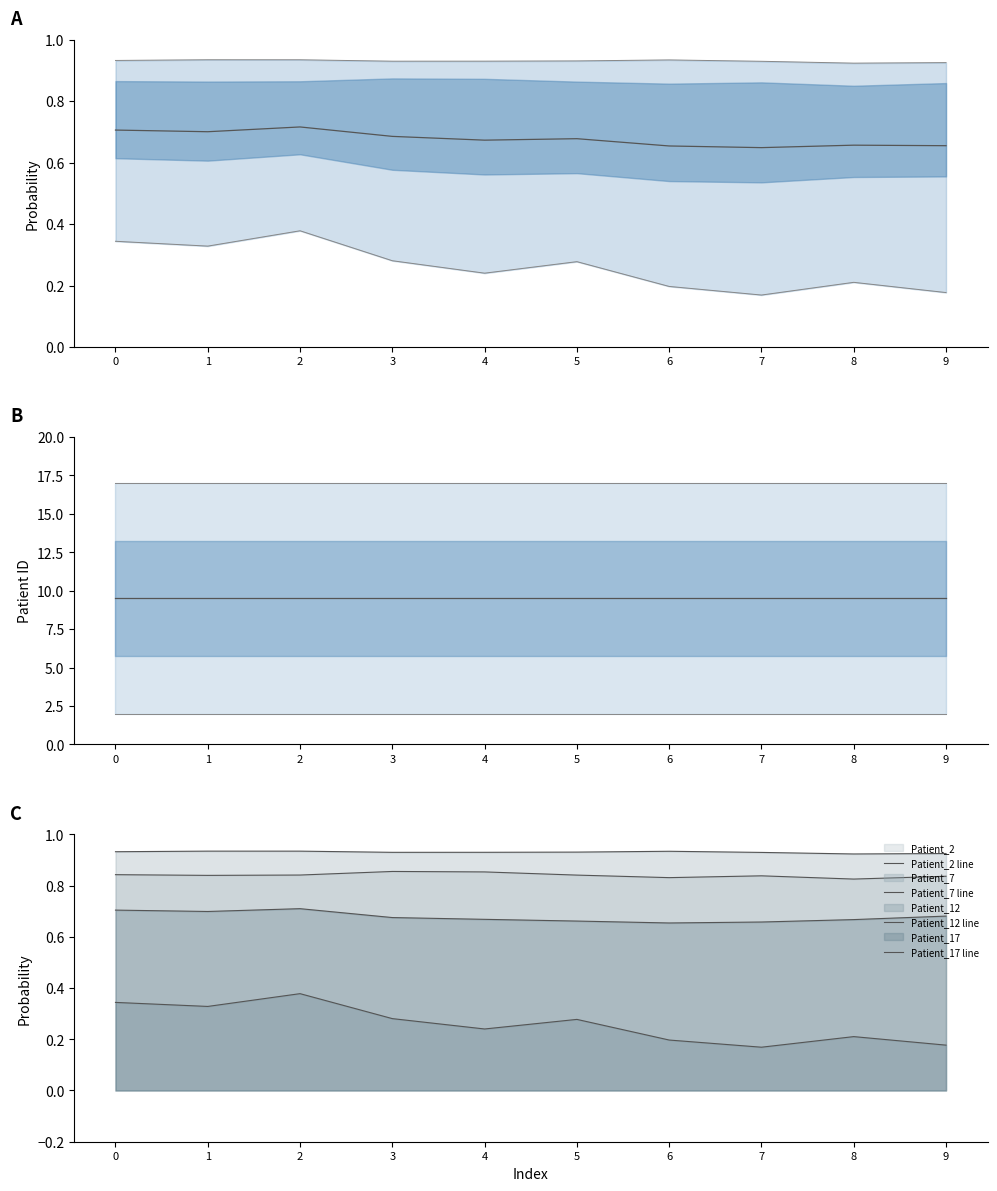

Which series has the largest range (max minus min)?

Patient_12